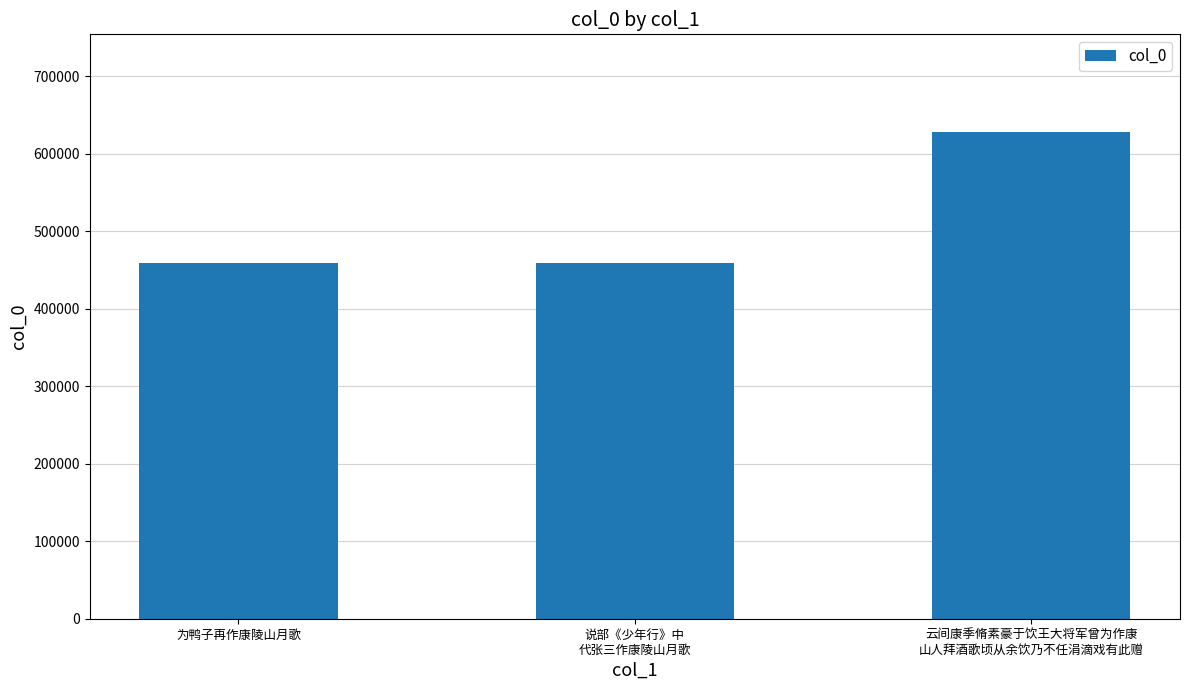

At which label is the value closest to 543887?

为鸭子再作康陵山月歌